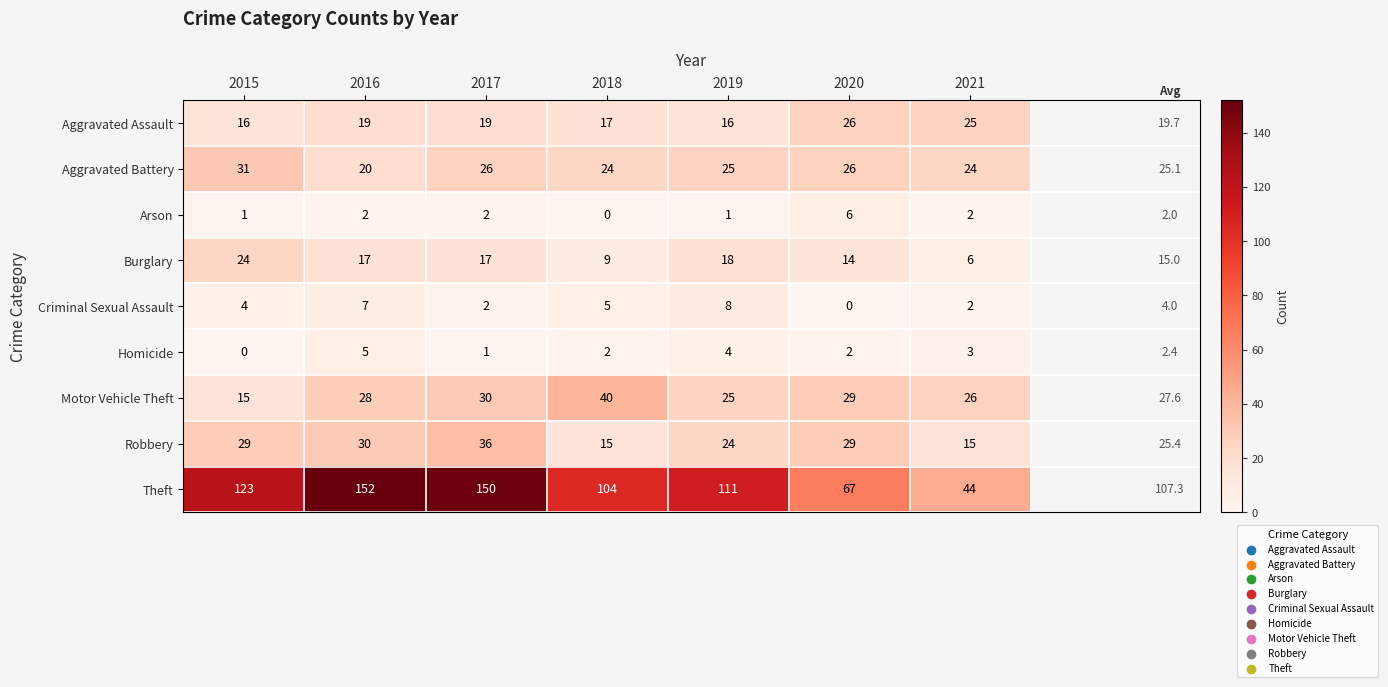

What value does the Robbery series have at 2021, to the nearest 10?

20